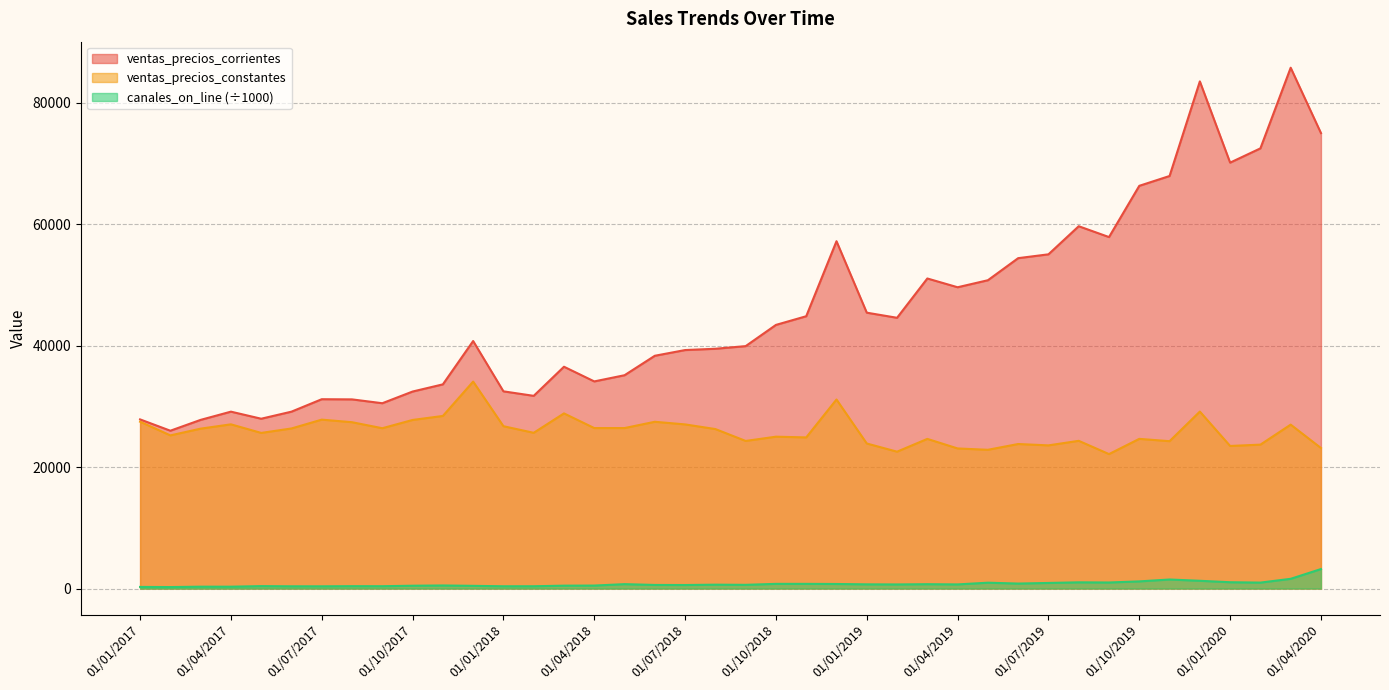

What is the label of the 18th point from the right?

01/11/2018